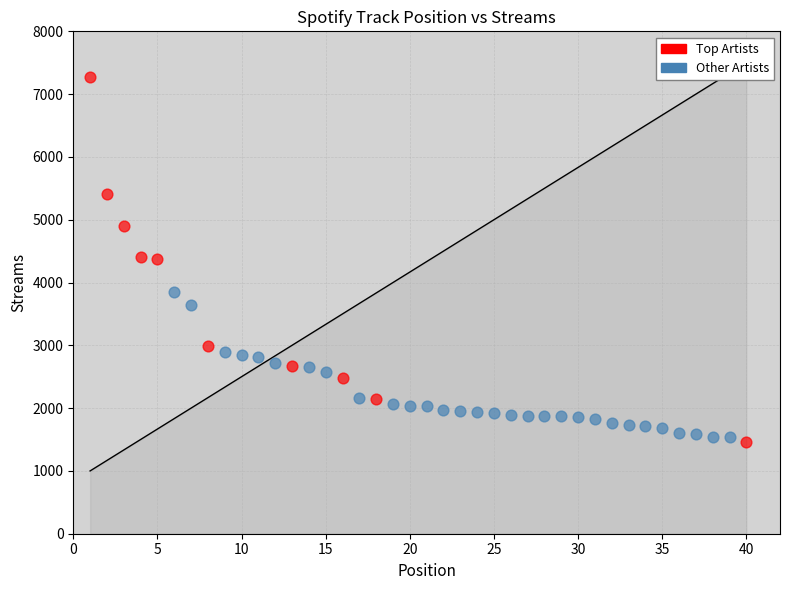

Which series reaches the maximum Y coordinate?

Top Artists